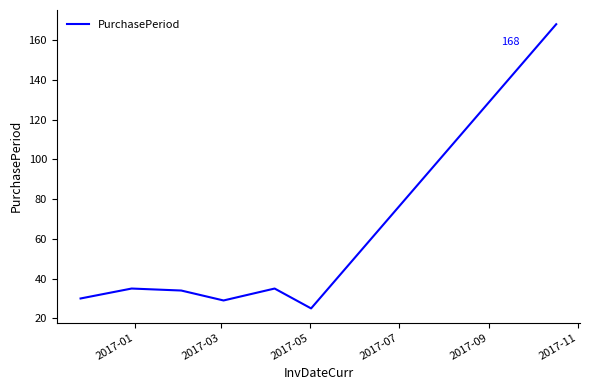

True or false: the data has more than 1 interior local peaks.

True